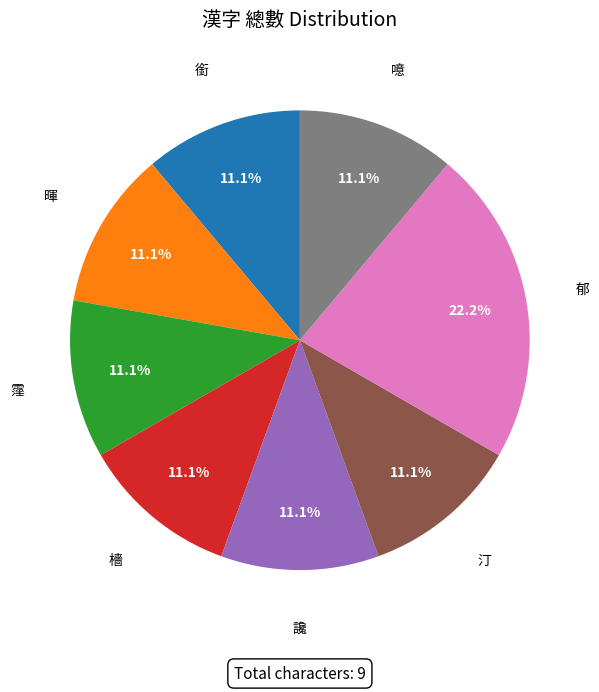

True or false: 汀 accounts for 11% of the total.

True